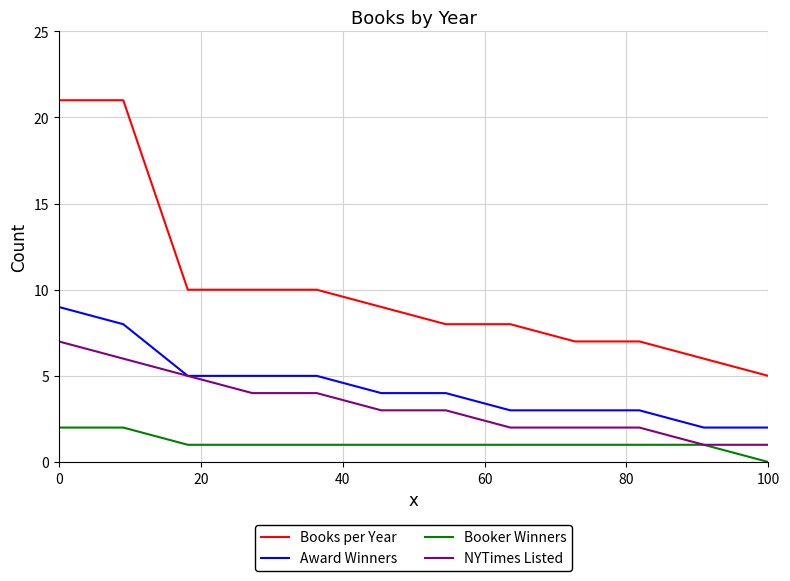

What is the maximum value for Award Winners?

9